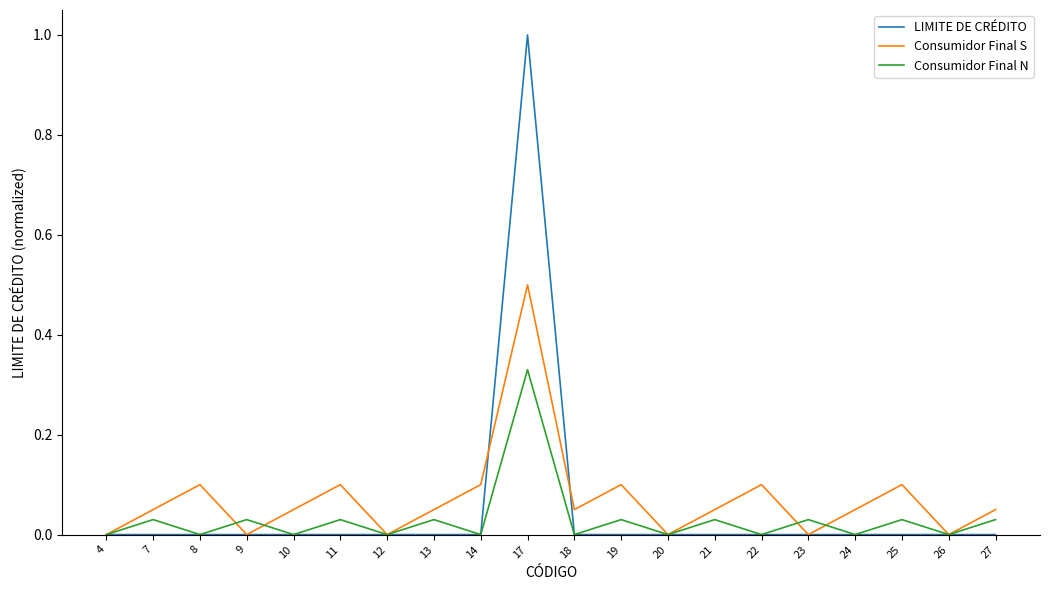

Which category has the highest value in the Consumidor Final N series?

17